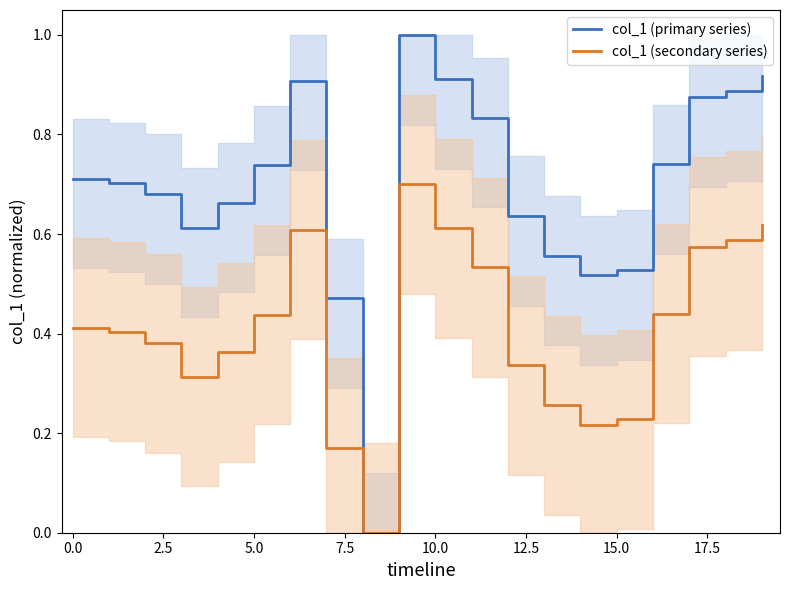

What is the maximum value for col_1 (primary series)?

1.0